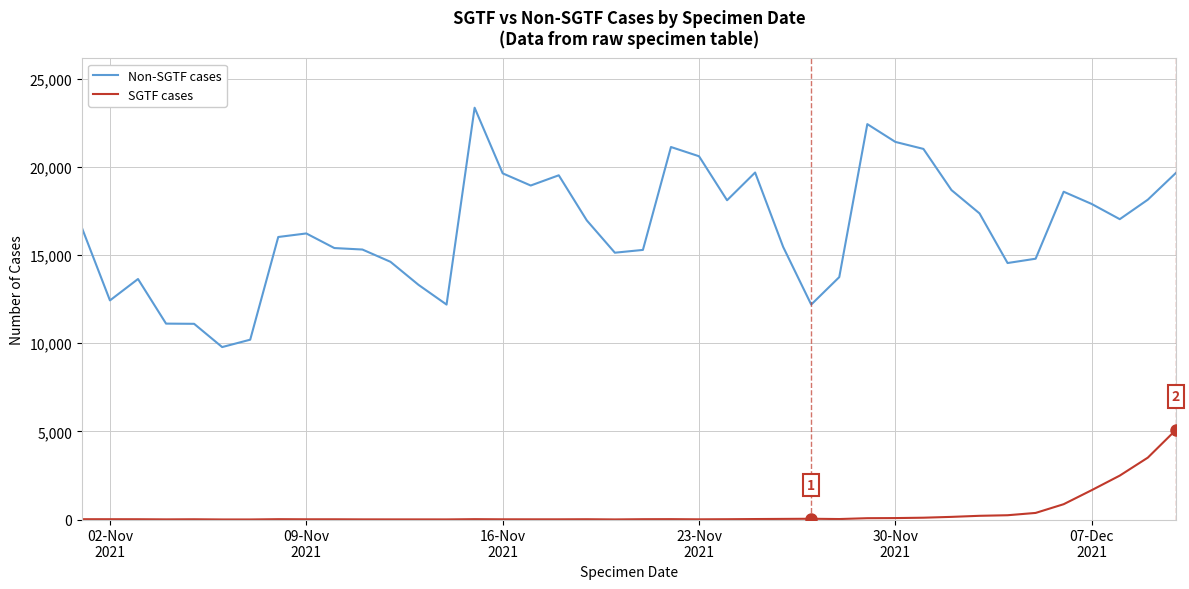

True or false: Non-SGTF cases has more than 2 points higher than both neighbors.

True